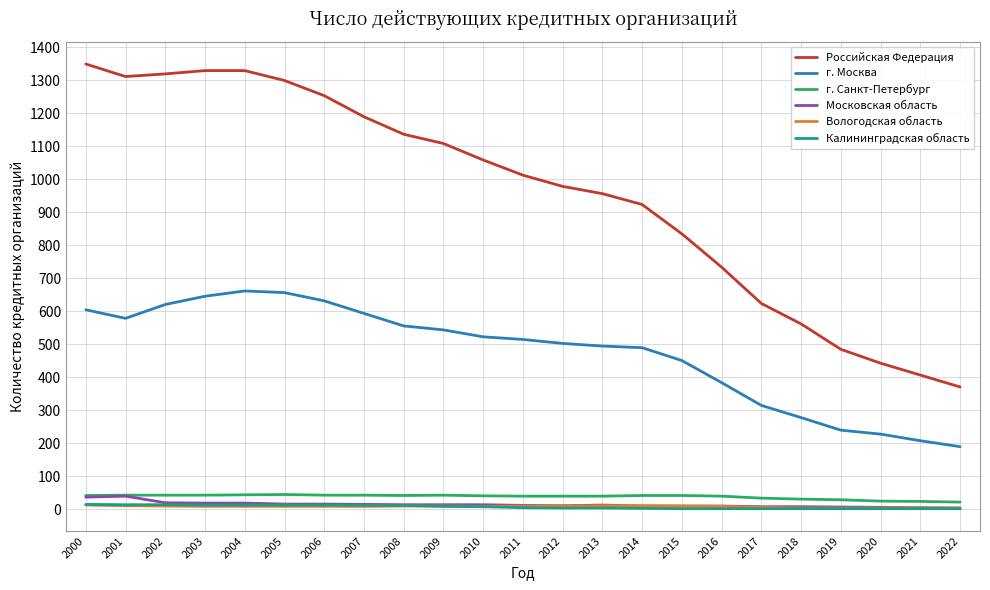

How many lines are shown in the chart?

6